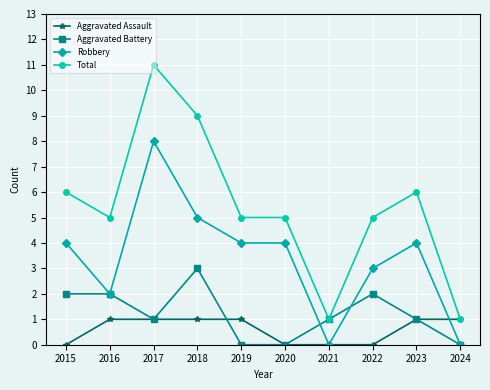

Which category has the highest value across all series?

2017